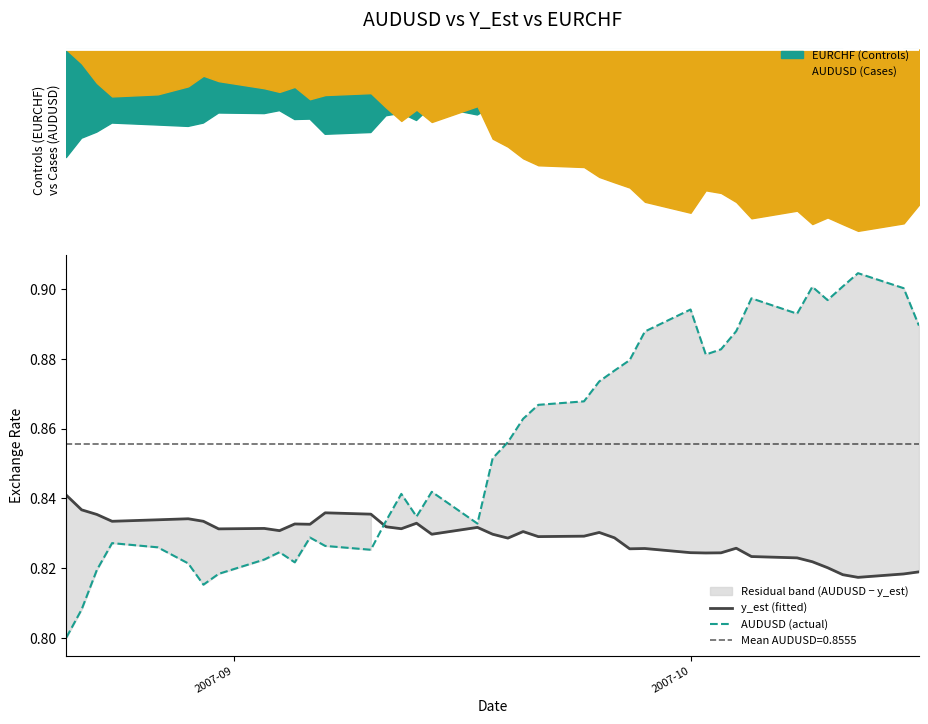

How many interior local peaks does the y_est (fitted) series have?

10